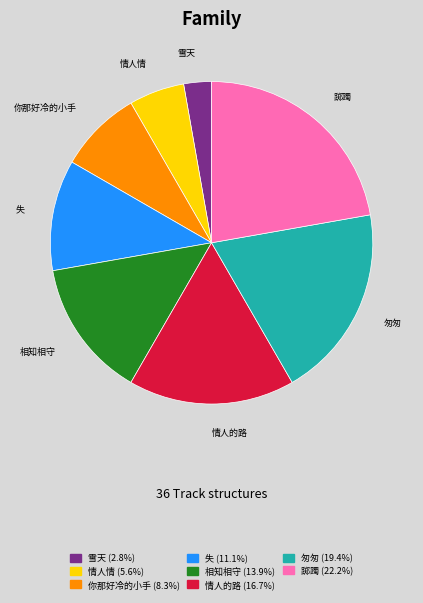

Is 相知相守 the majority of the pie?

No